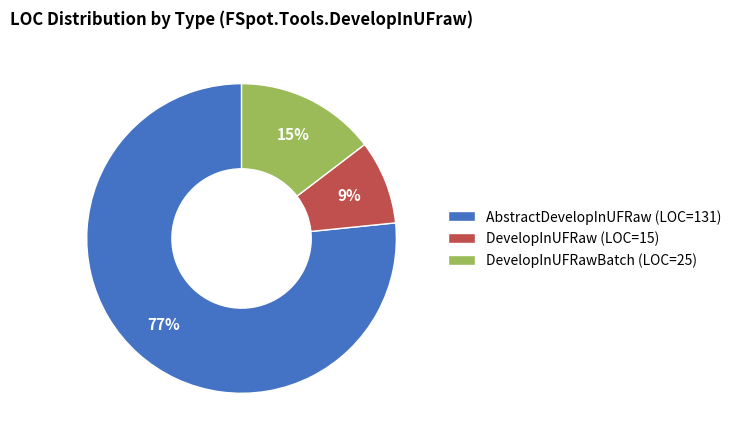

Between DevelopInUFRaw (LOC=15) and AbstractDevelopInUFRaw (LOC=131), which is larger?

AbstractDevelopInUFRaw (LOC=131)